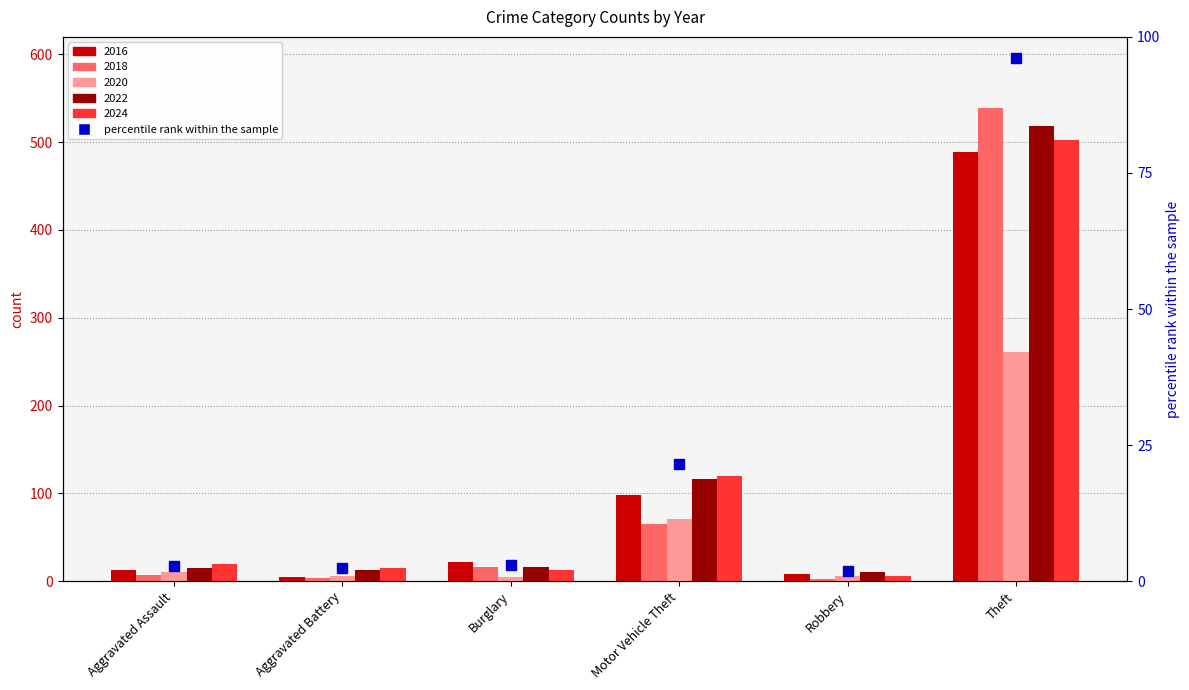

List the labels in order of 2018 value, smallest first.

Robbery, Aggravated Battery, Aggravated Assault, Burglary, Motor Vehicle Theft, Theft